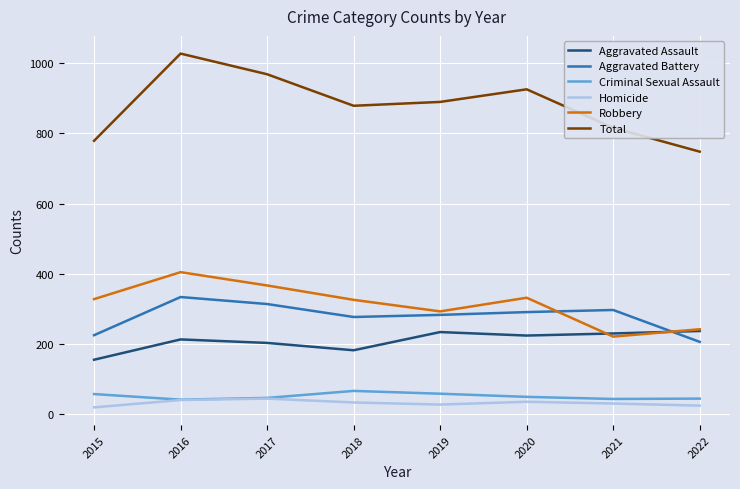

Is it true that Total equals 389 at 2022?

False